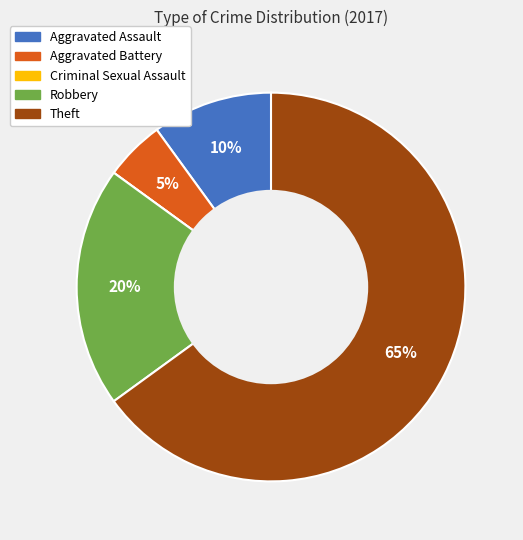

What is the ratio of the value at Theft to the value at Aggravated Assault?

6.5